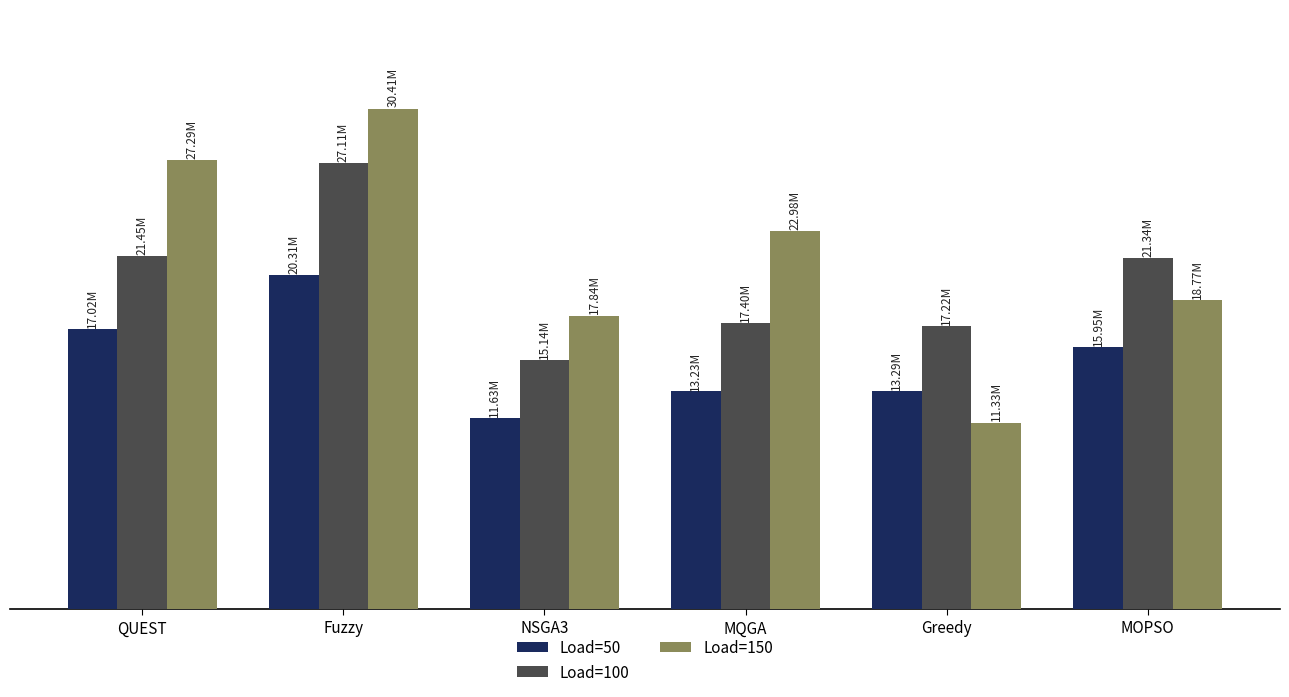

What position from the left is NSGA3?

3